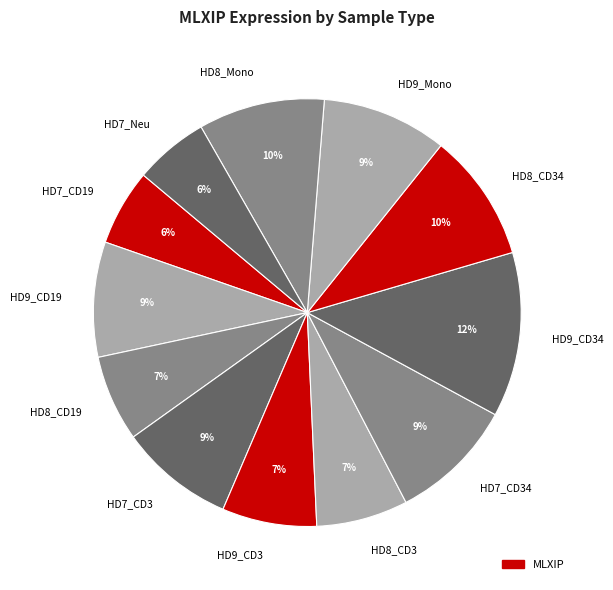

To the nearest percent, what is the average slice percentage?

8%